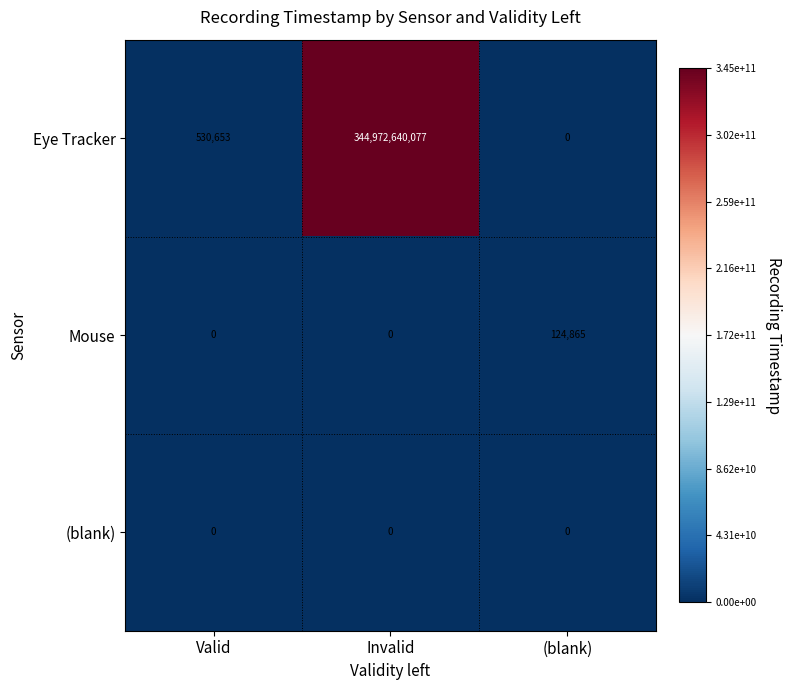

Count the number of data series in this chart.

3